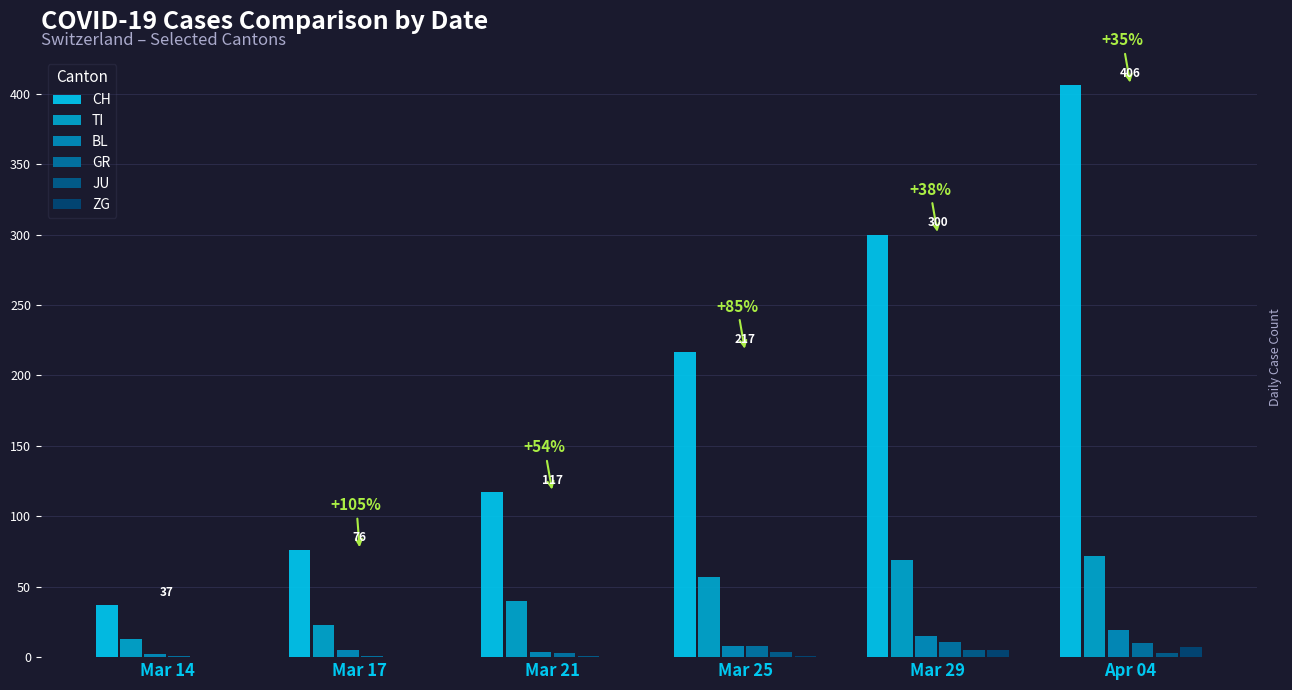

Are the bars horizontal?

No